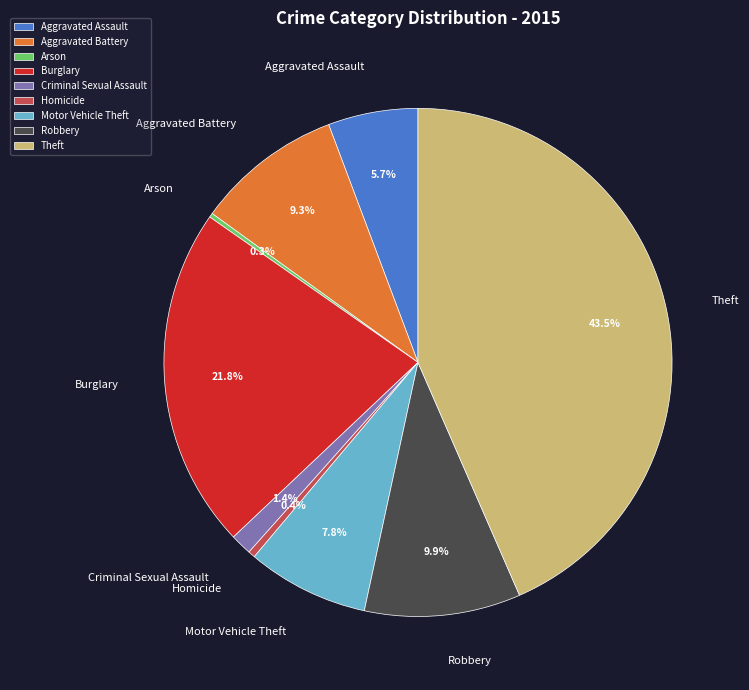

Which slice is the largest?

Theft